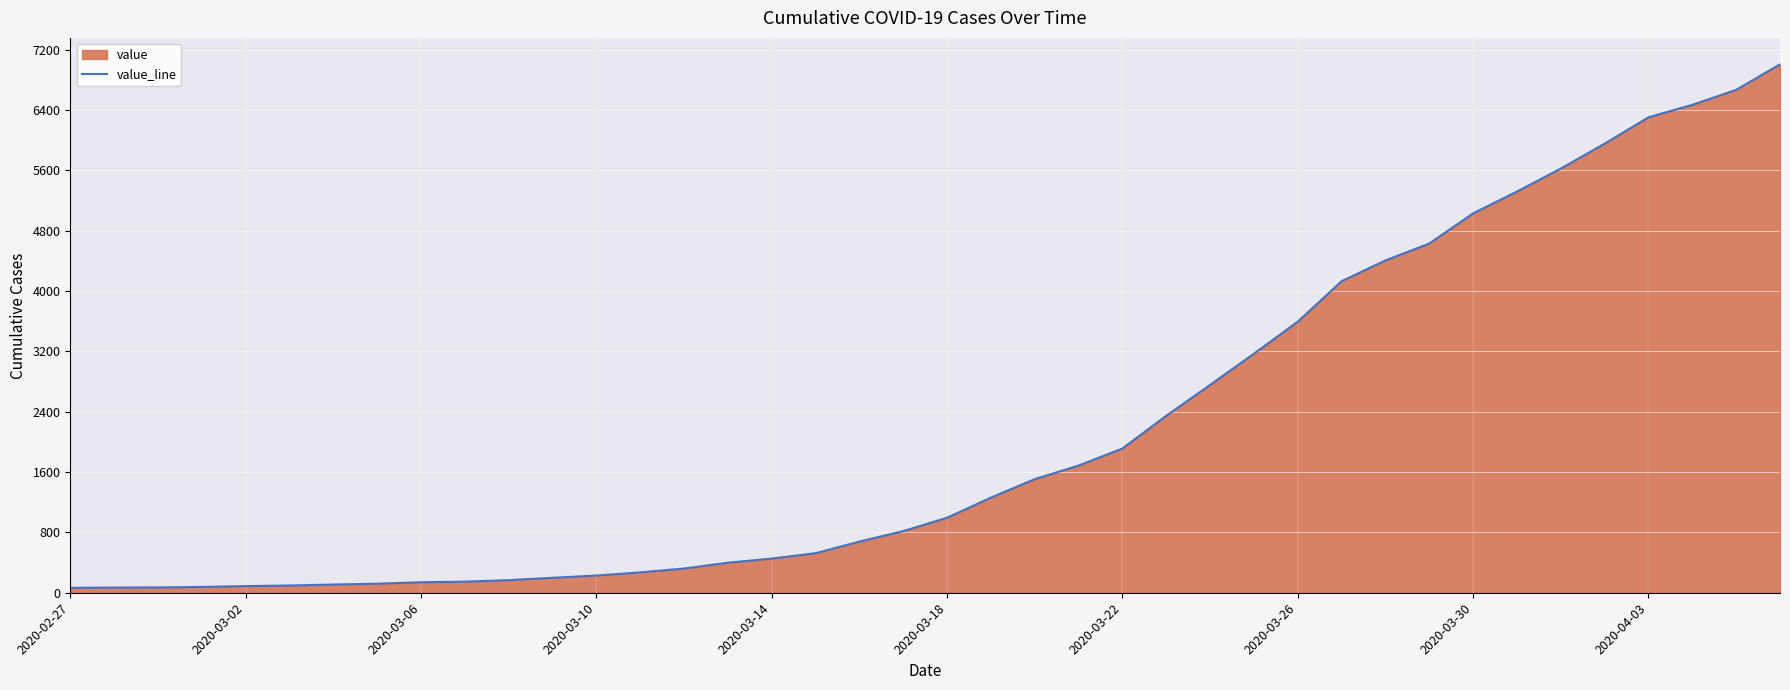

What is the greatest value displayed?

7005